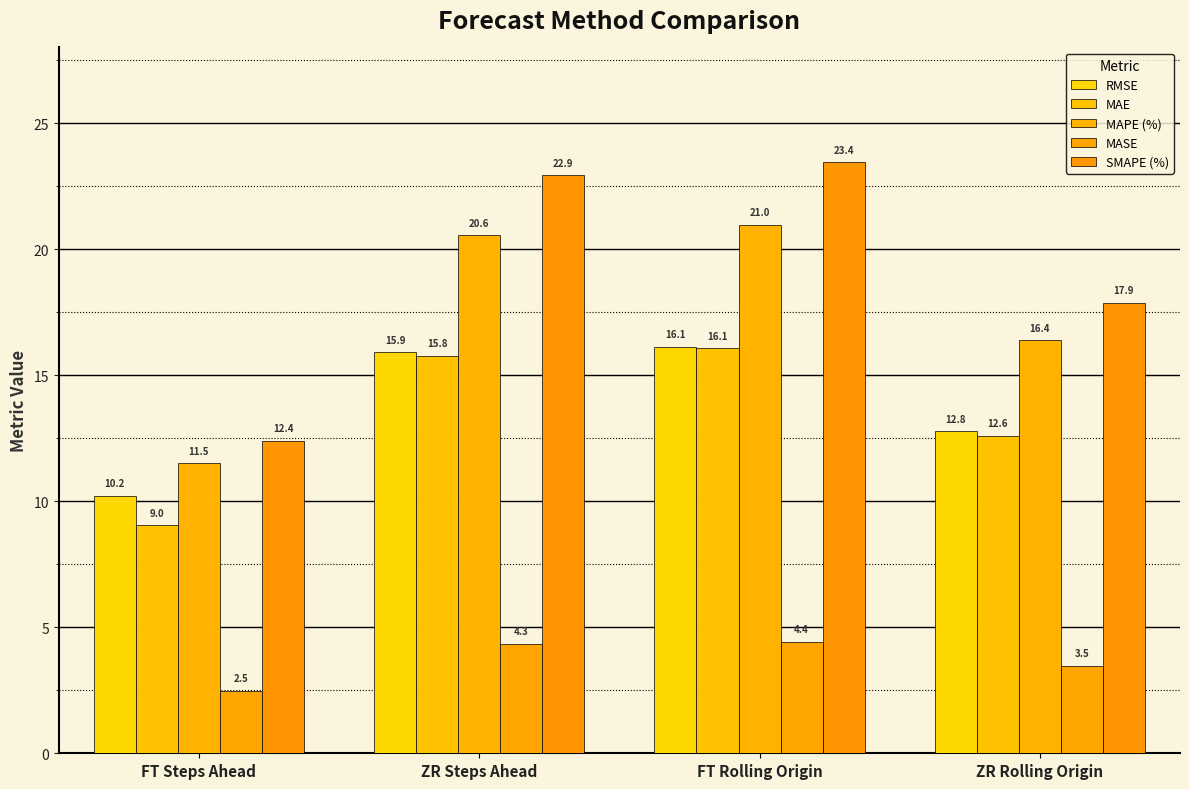

What is the difference between the highest and lowest values at ZR Rolling Origin?

14.4